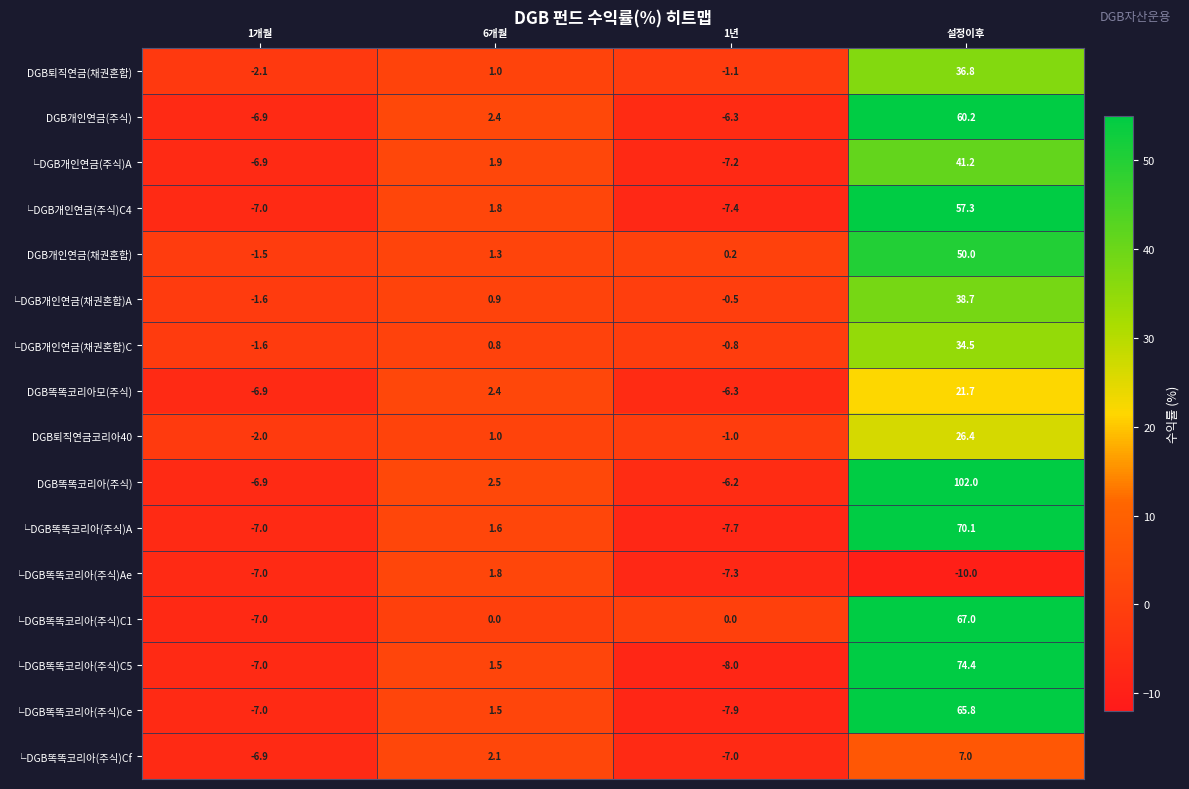

At which category does the chart reach its minimum across all series?

설정이후